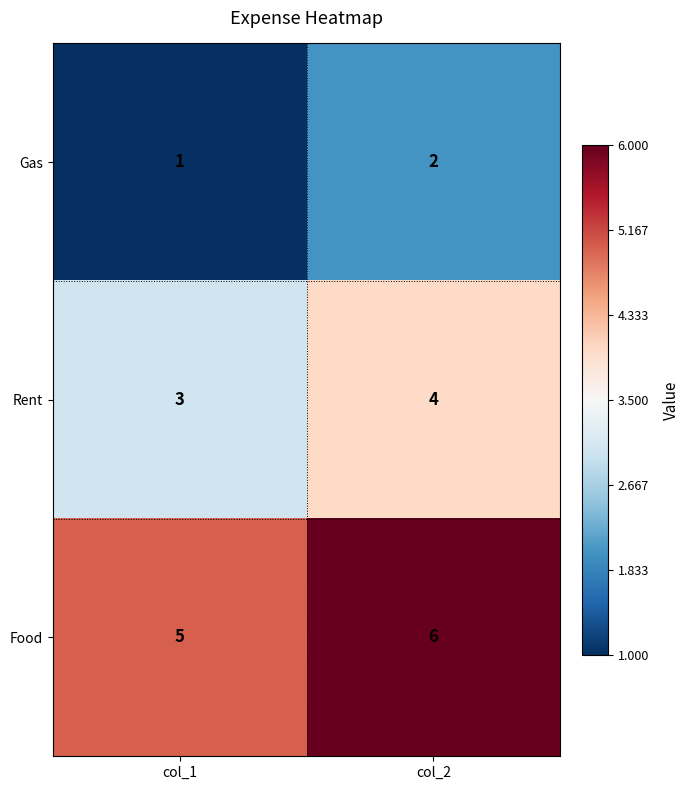

Which label corresponds to the smallest value in the chart?

col_1